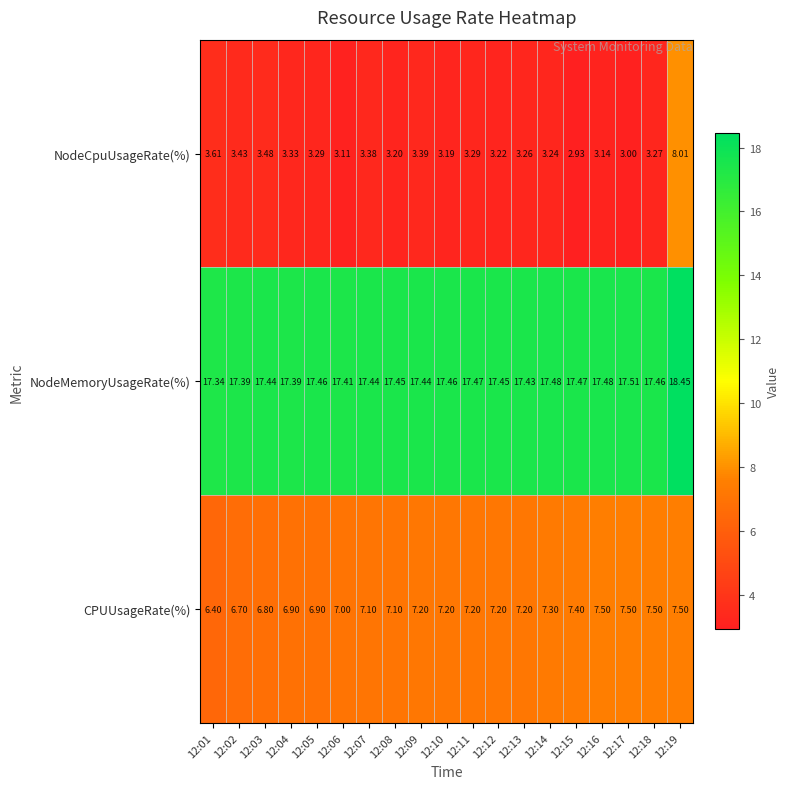

Which series has the widest spread of values?

NodeCpuUsageRate(%)